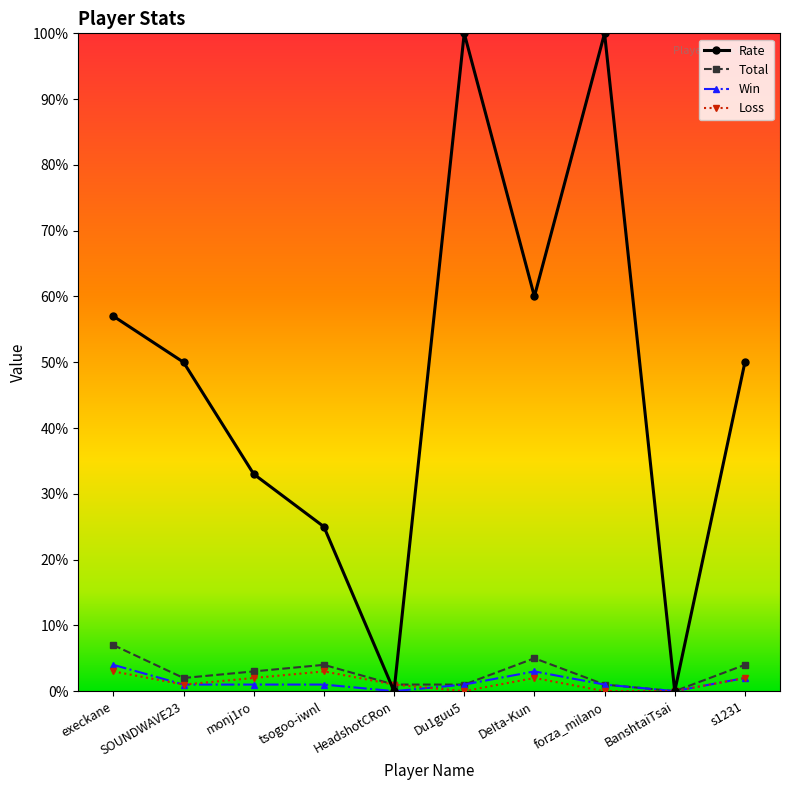

Which series has the largest total across all categories?

Rate